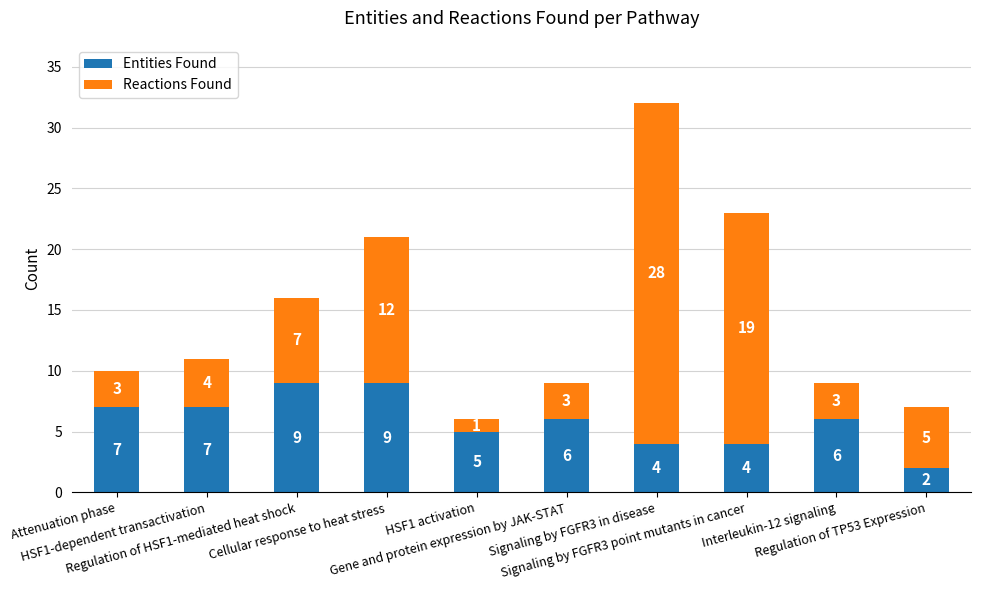

How many data points in Entities Found are less than 6?

4